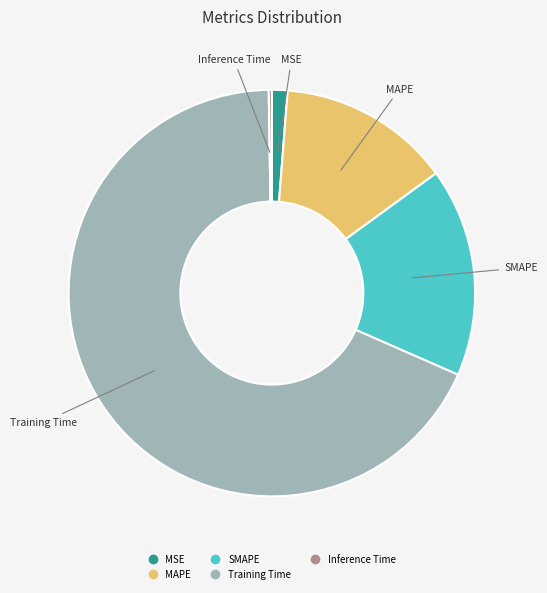

Which slice is the largest?

Training Time